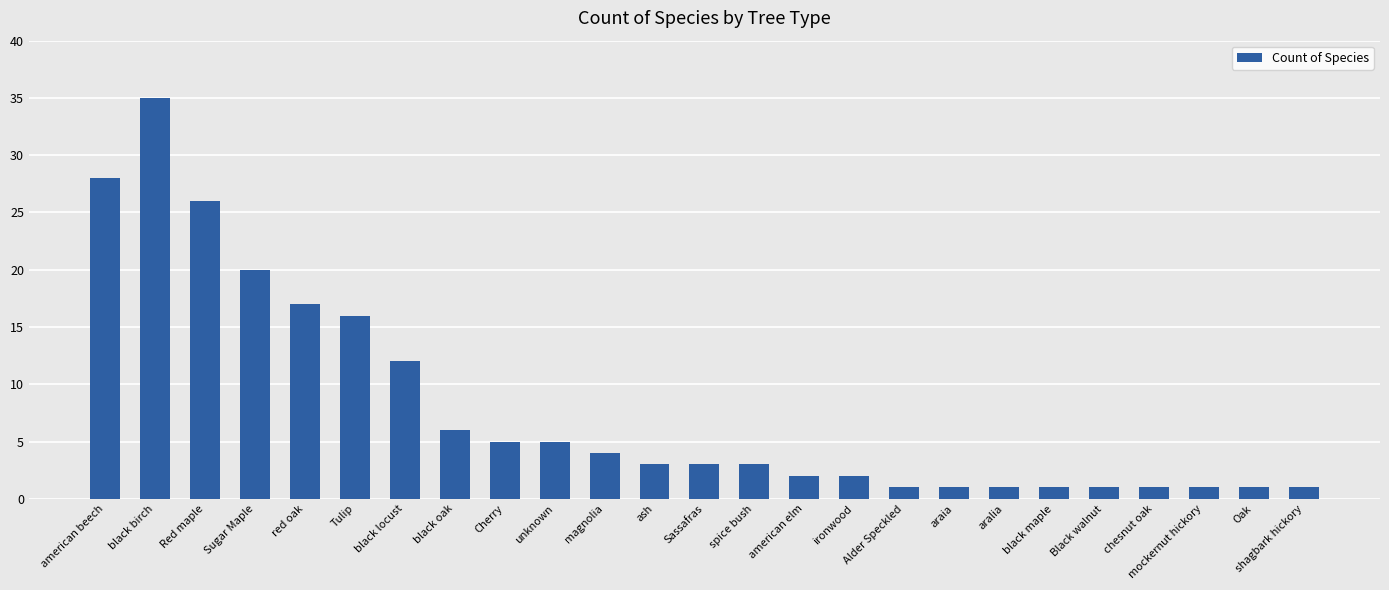

What position from the left is aralia?

19